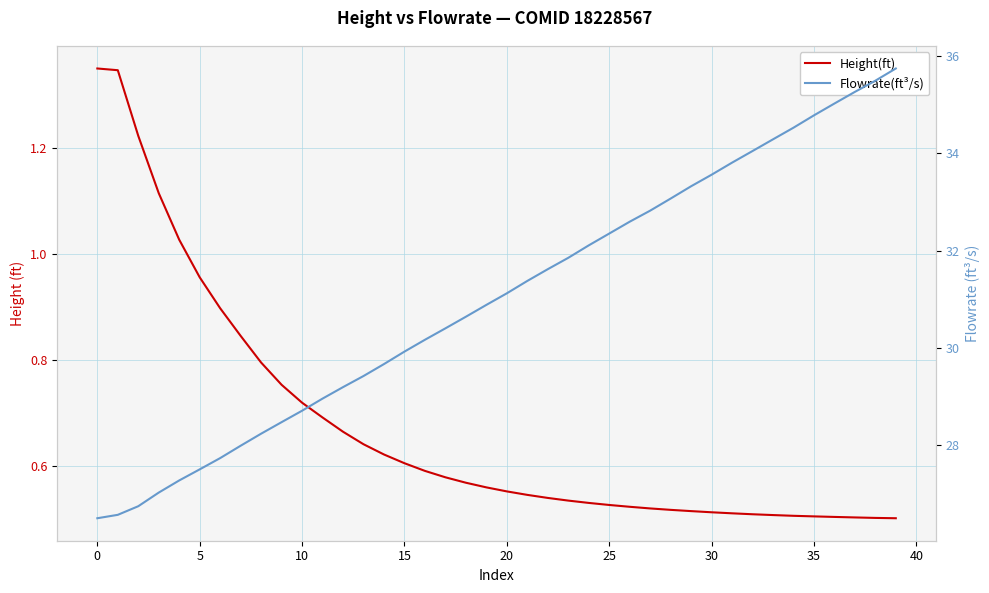

Which has a higher value, 29 or 20?

20